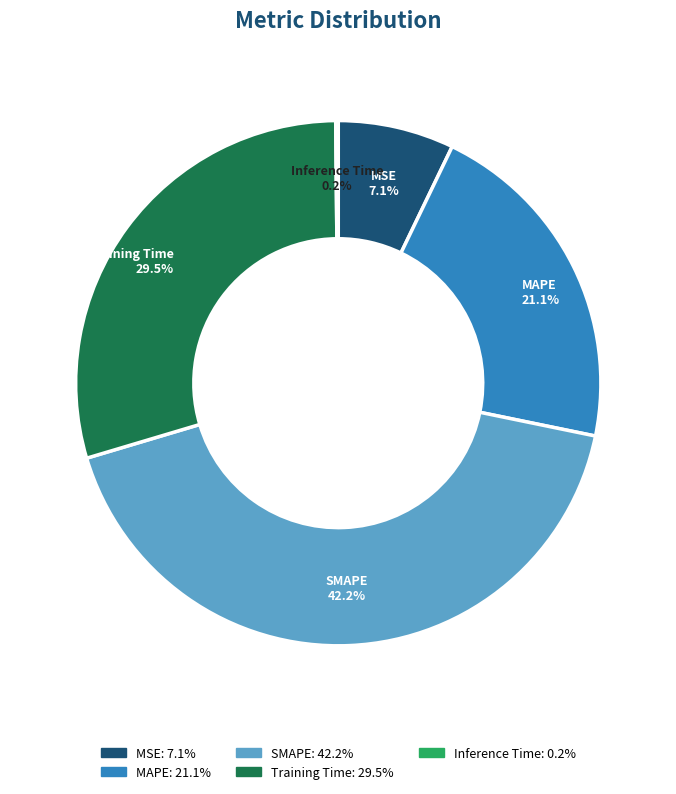

Does MAPE represent more than half of the total?

No